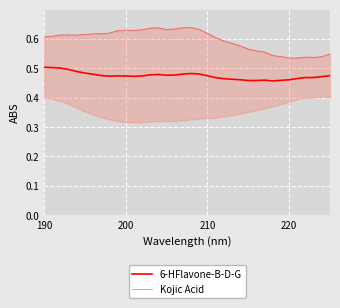

Reading left to right, list all the values displayed in this chart.

6-HFlavone-B-D-G: 0.5	0.5	0.5	0.5	0.5	0.5	0.5	0.5	0.5	0.5	0.5	0.5	0.5	0.5	0.5	0.5	0.5	0.5	0.5	0.5	0.5	0.5	0.5	0.5	0.5	0.5	0.5	0.5	0.5	0.5	0.5	0.5	0.5	0.5	0.5	0.5
Kojic Acid: 0.6	0.6	0.6	0.6	0.6	0.6	0.6	0.6	0.6	0.6	0.6	0.6	0.6	0.6	0.6	0.6	0.6	0.6	0.6	0.6	0.6	0.6	0.6	0.6	0.6	0.6	0.6	0.6	0.5	0.5	0.5	0.5	0.5	0.5	0.5	0.5